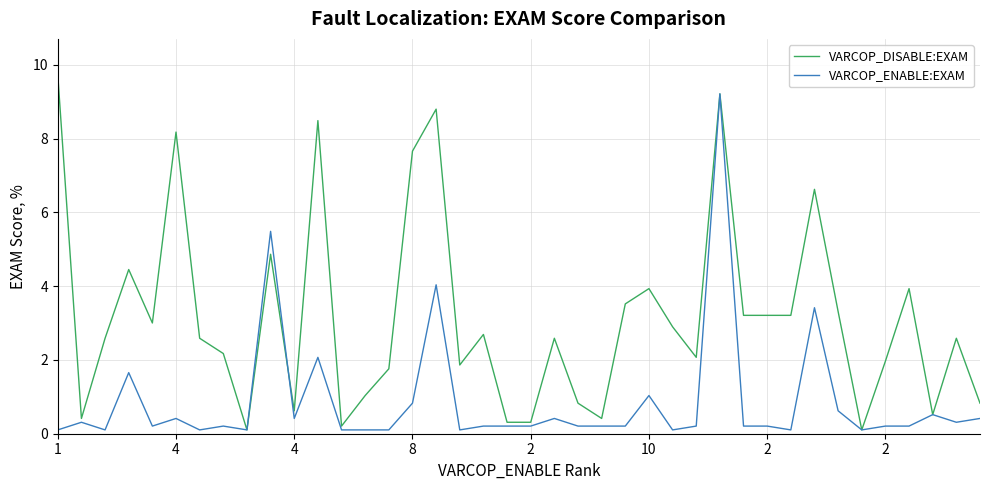

Count the number of categories in the chart.

40